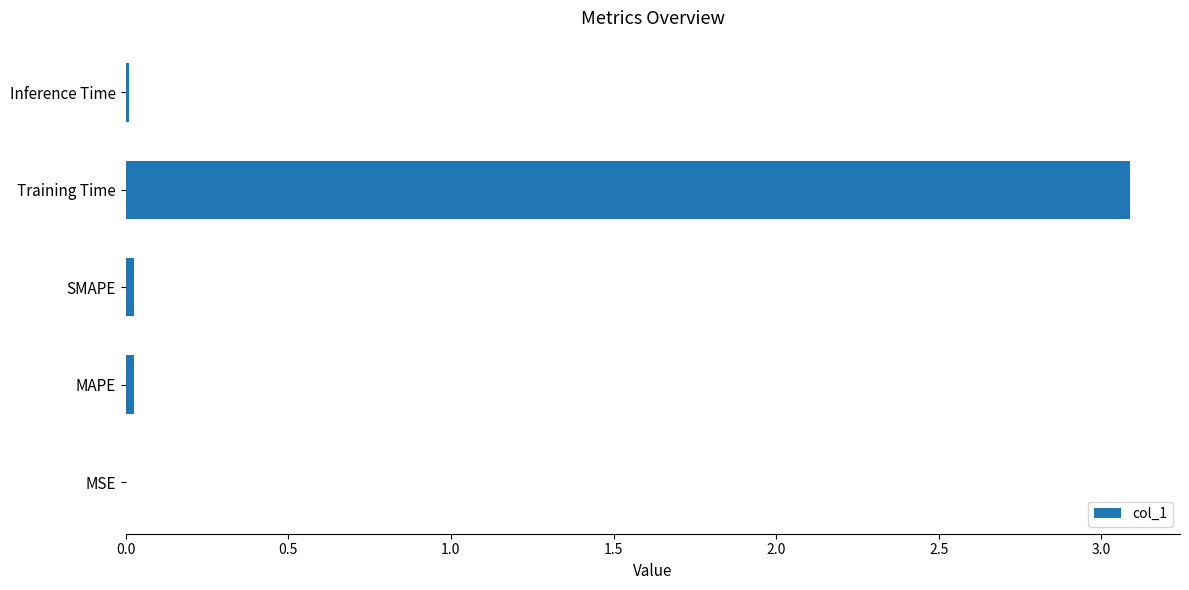

Which label corresponds to the largest value in the chart?

Training Time